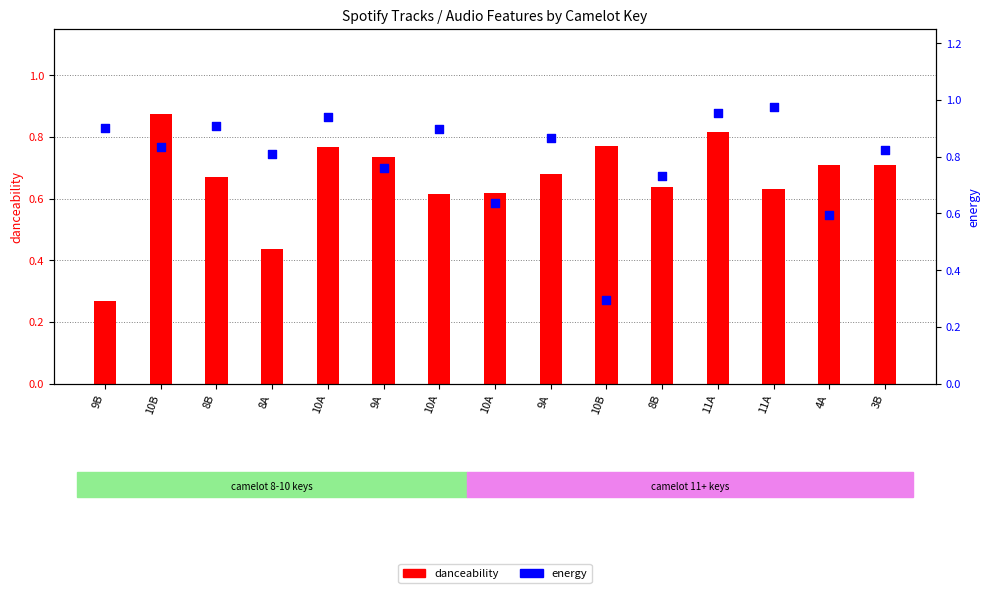

Is the value of danceability at 4A greater than the value of energy at 10B?

No